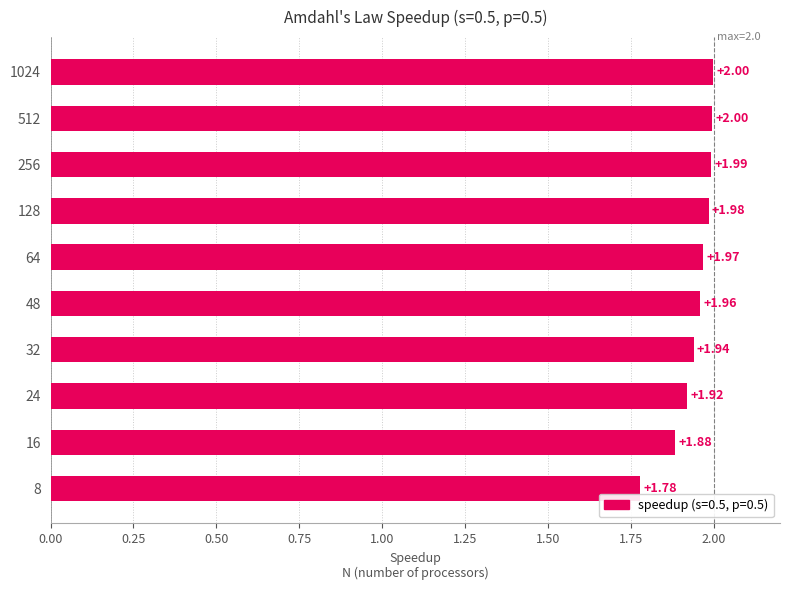

What is the ratio of the value at 1024 to the value at 16?

1.1